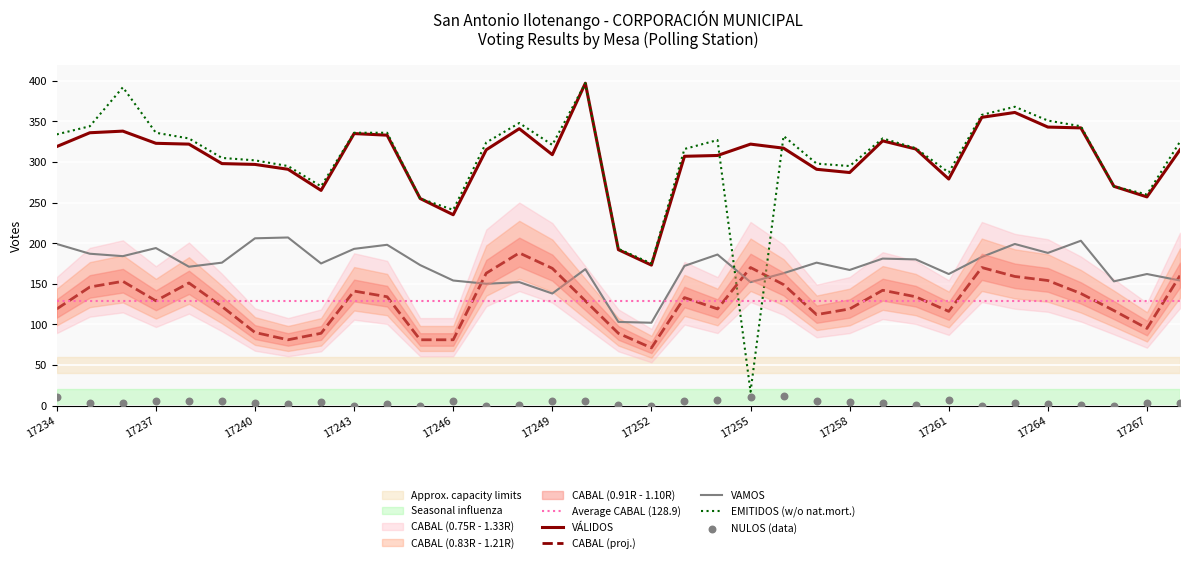

Which series has the largest total across all categories?

VÁLIDOS